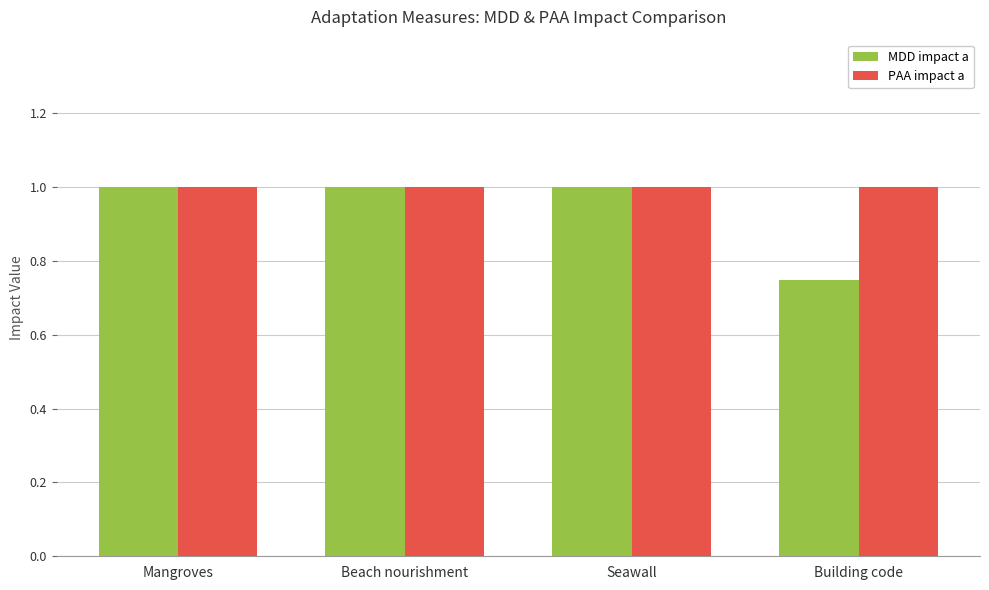

At how many categories does at least one series exceed 0?

4